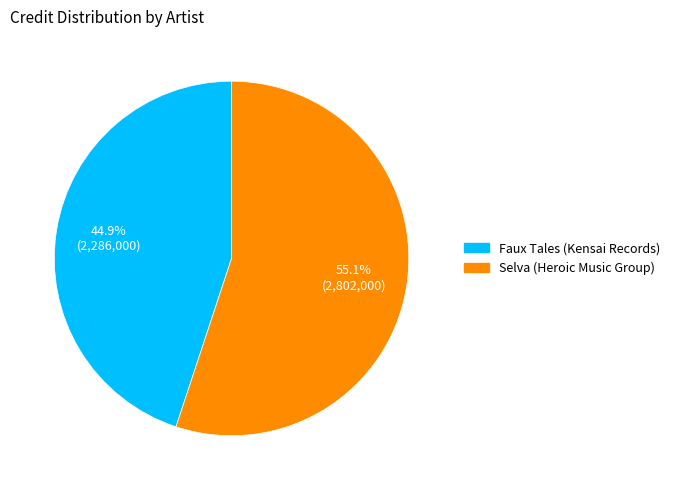

Is there any slice that represents more than half of the pie?

Yes